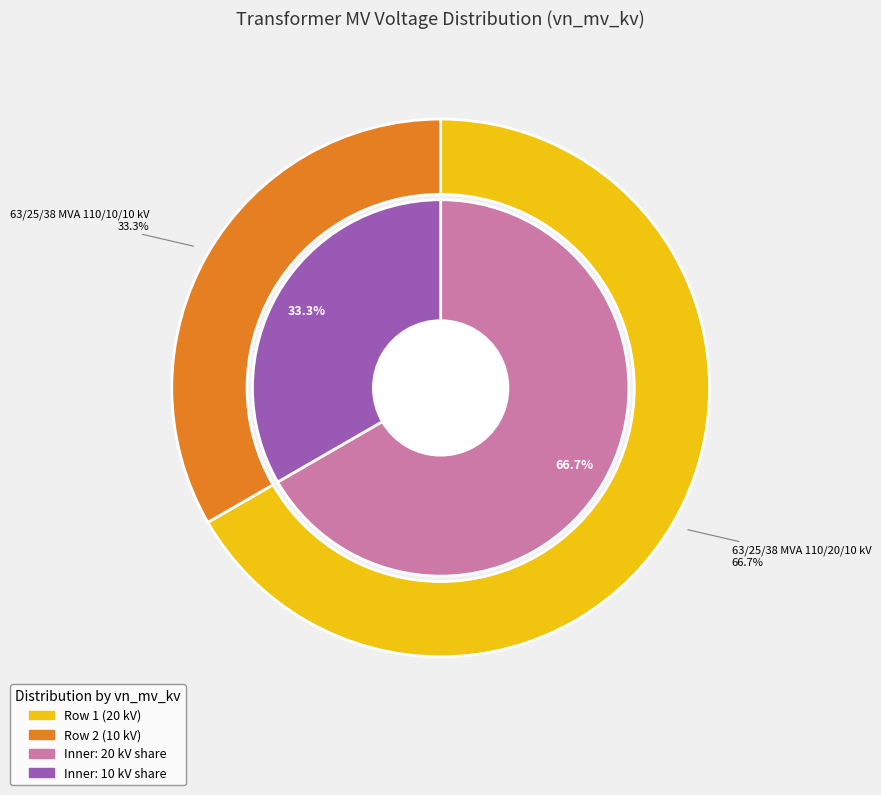

What is the majority slice?

63/25/38 MVA 110/20/10 kV